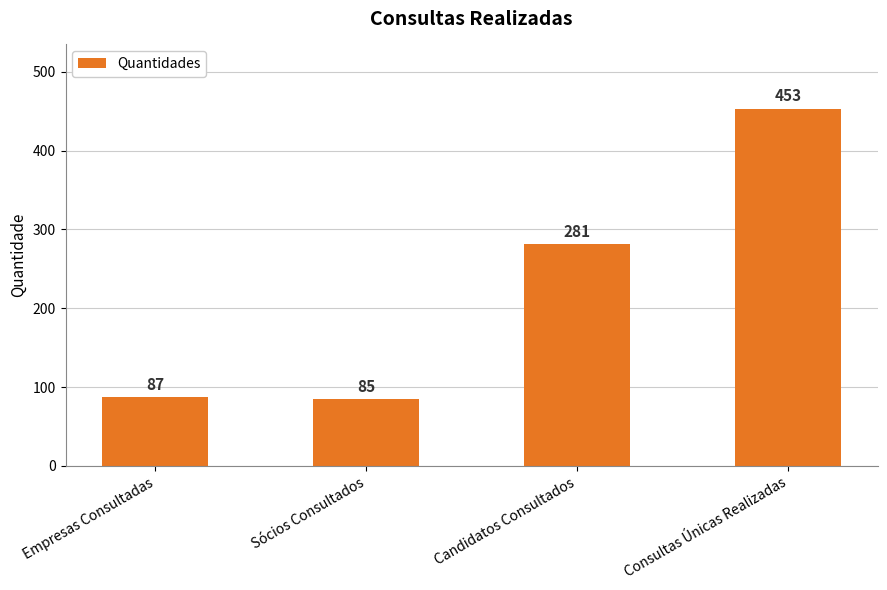

How many distinct data groups are displayed?

1